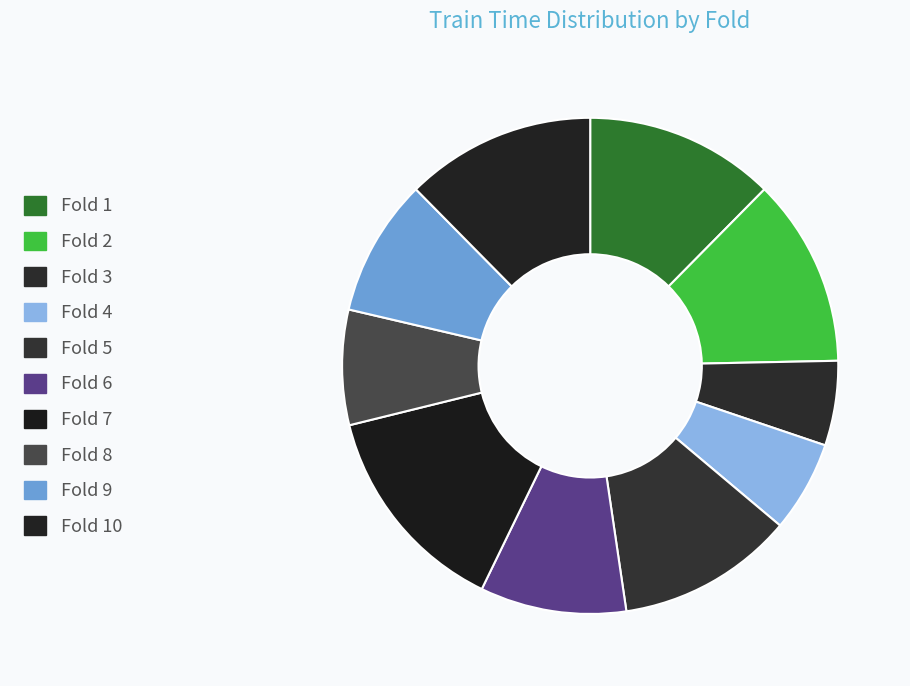

Which has a higher value, Fold 4 or Fold 3?

Fold 4